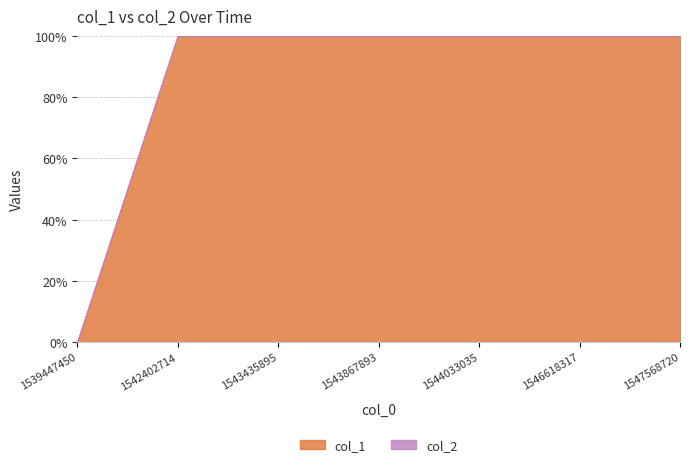

Is it true that the value at 1543435895 is 24?

False